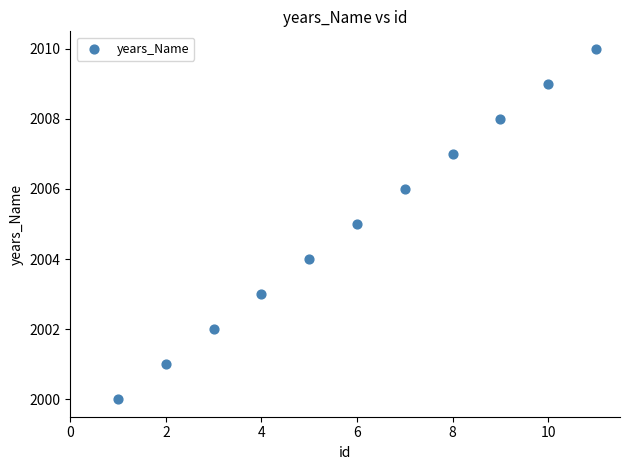

What is the range of X values (max minus min)?

10